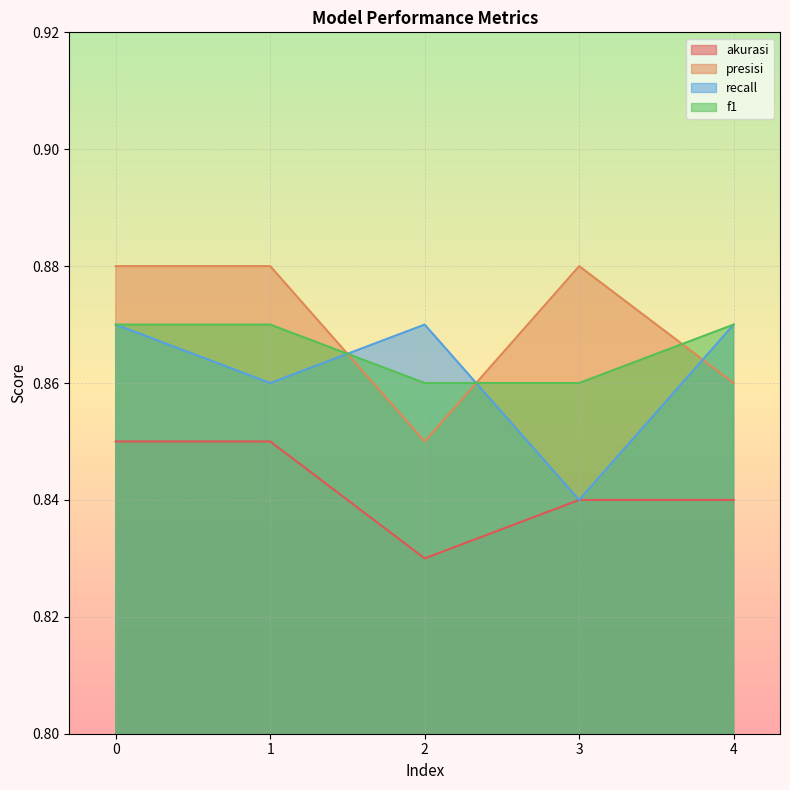

Count the recall values in the range 0 to 1.

5